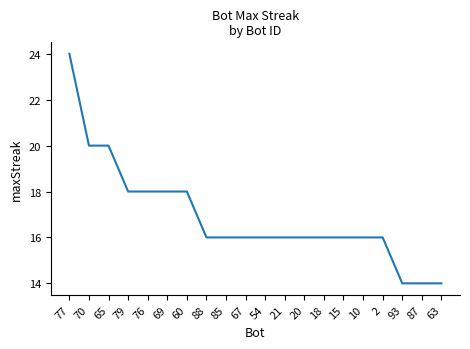

What position from the left is 15?

15